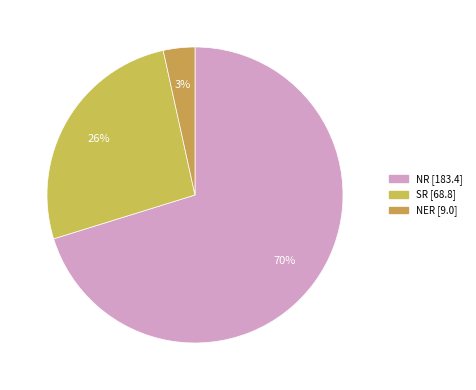

How many slices are in this pie chart?

3